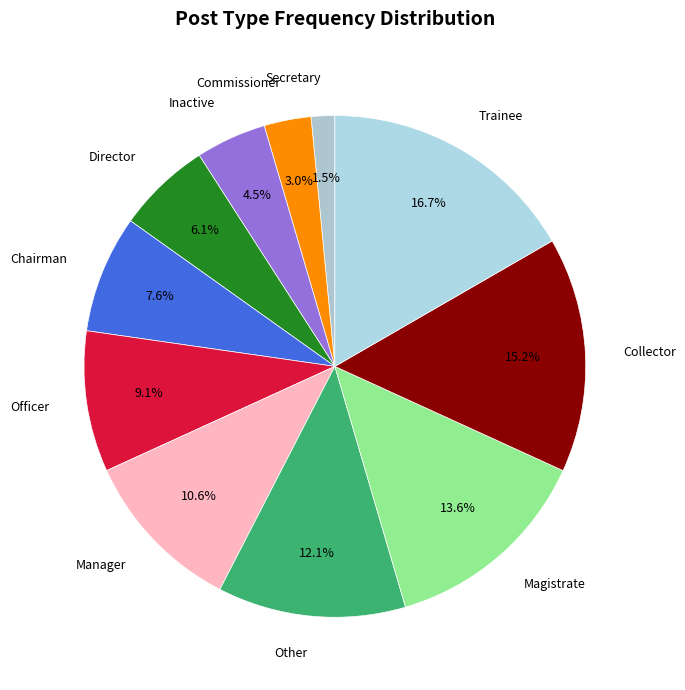

Does Manager represent more than half of the total?

No